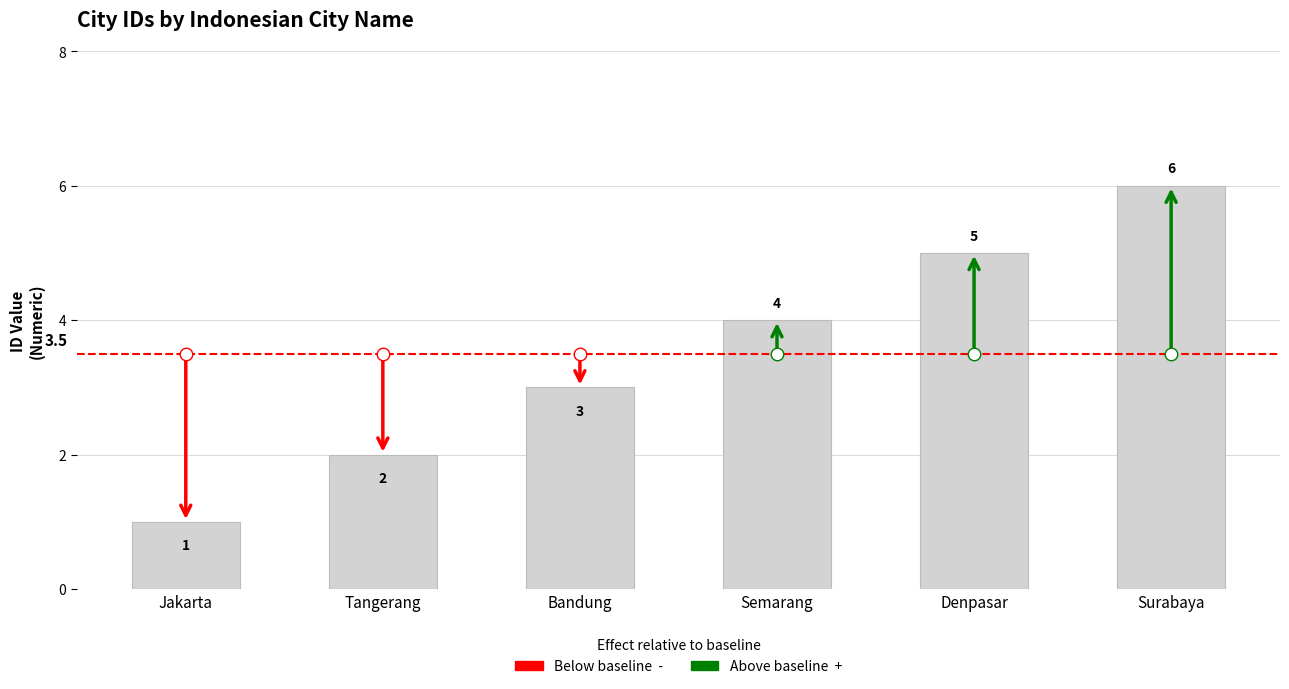

Which category has the highest value across all series?

Surabaya